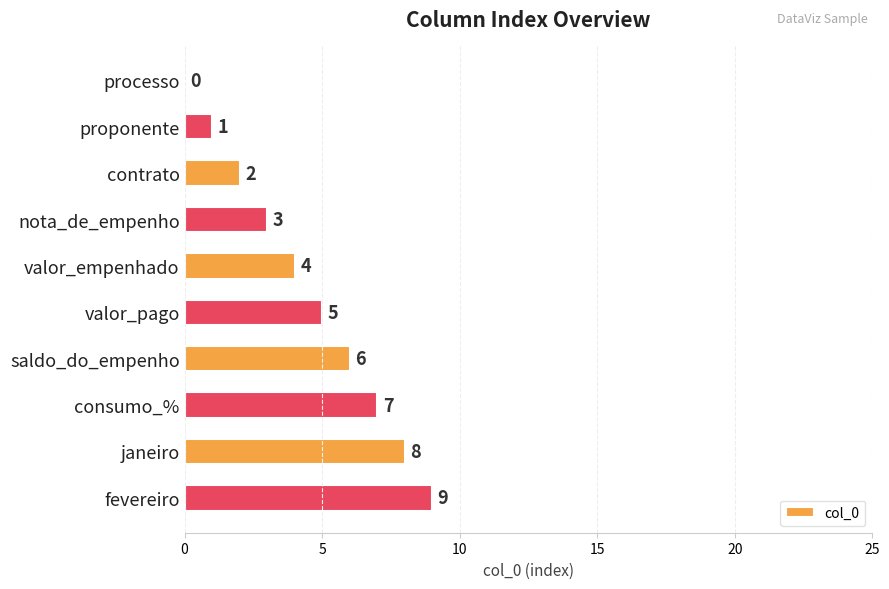

Is it true that the value at consumo_% is 10?

False